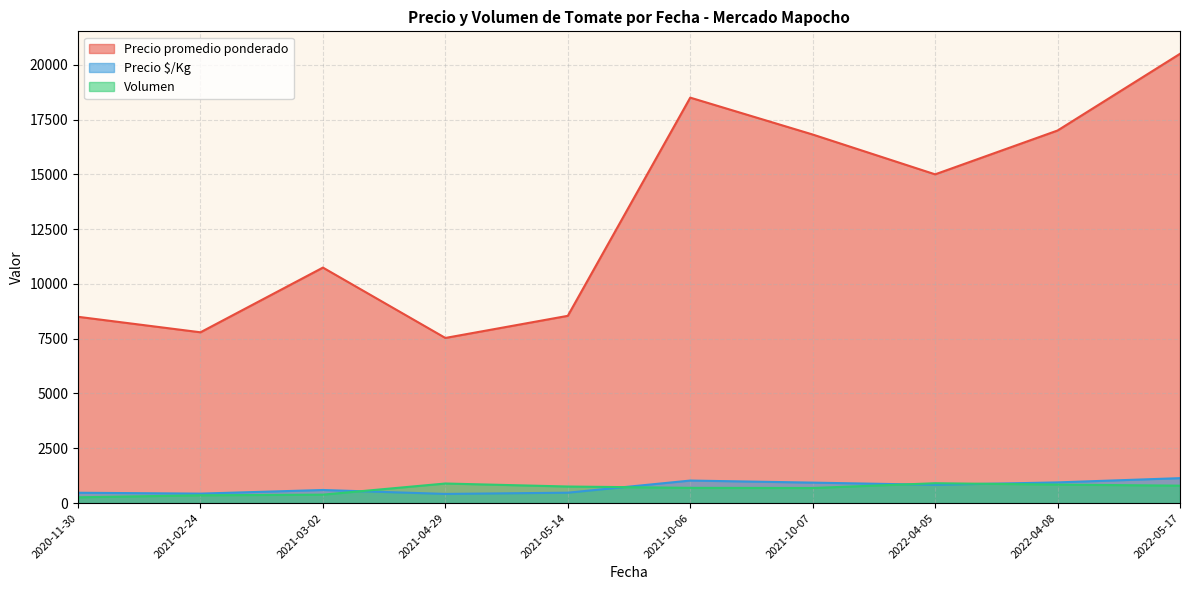

What is the maximum value shown in the chart?

20500